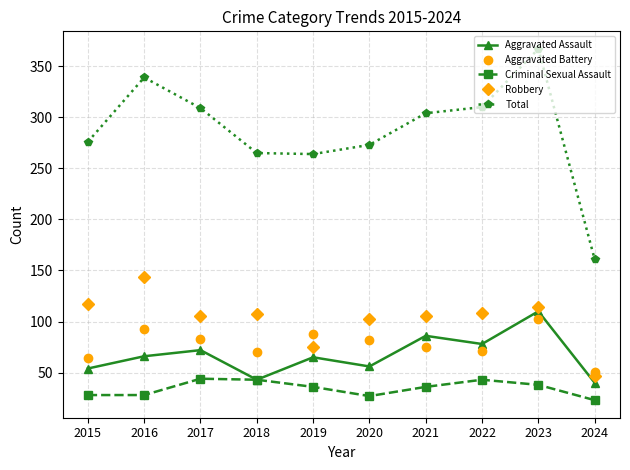

Where is the first local maximum for Aggravated Battery?

2016